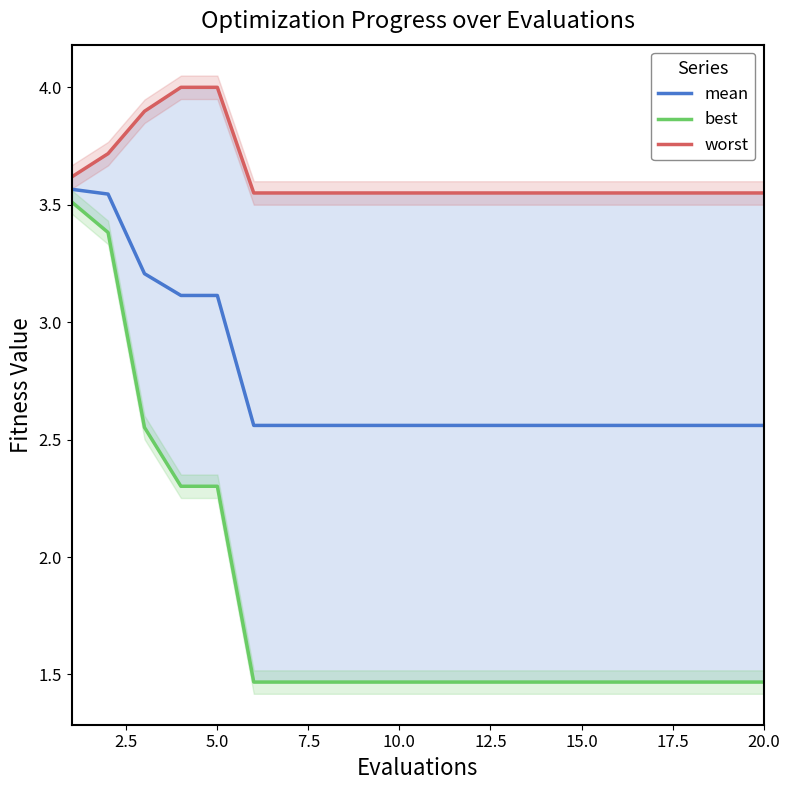

How many data points does each series have?

20